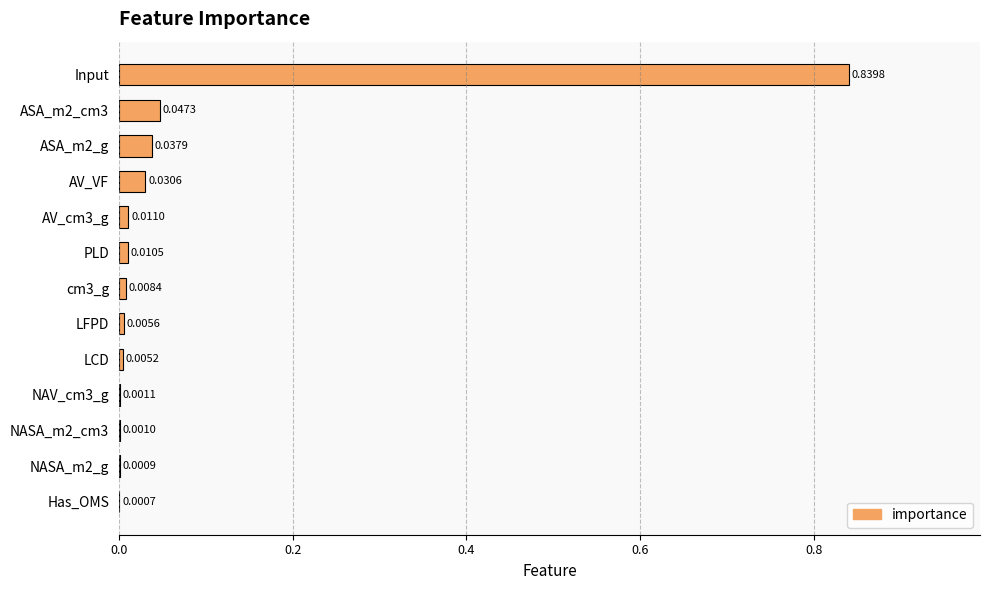

What is the sum of all values?

1.0